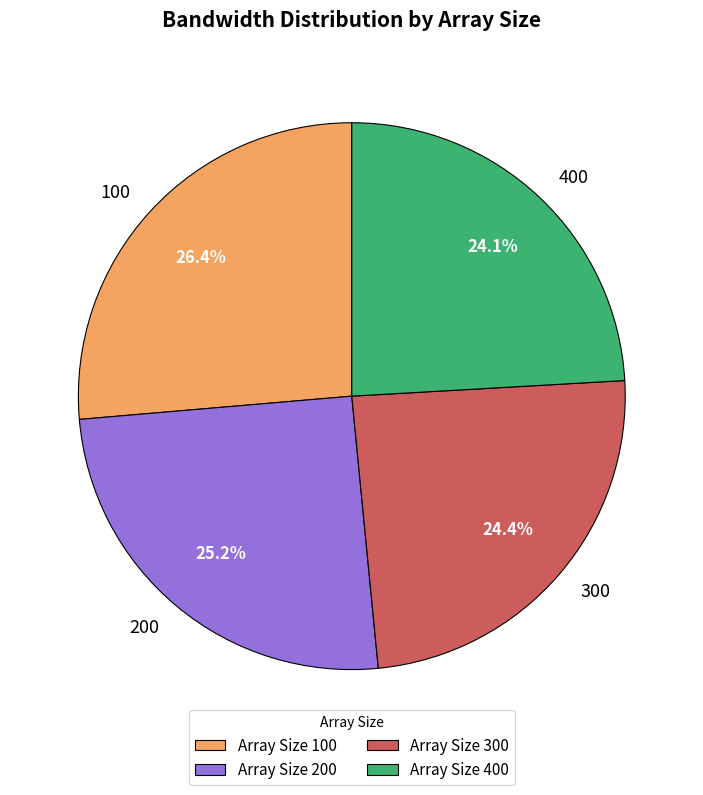

Between 300 and 100, which is larger?

100